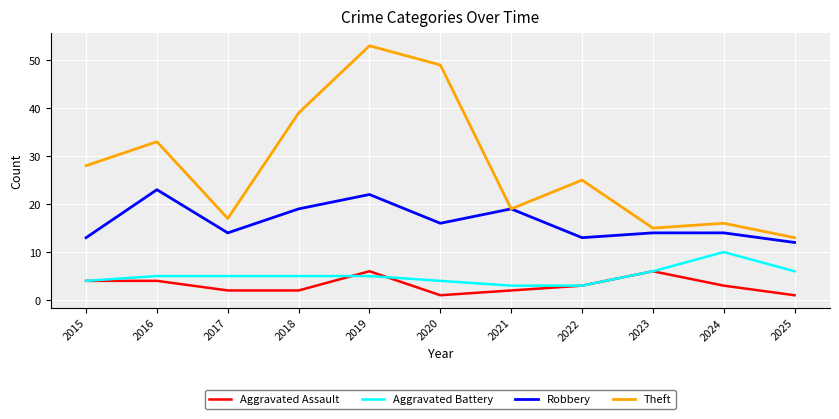

Which series has the largest range (max minus min)?

Theft